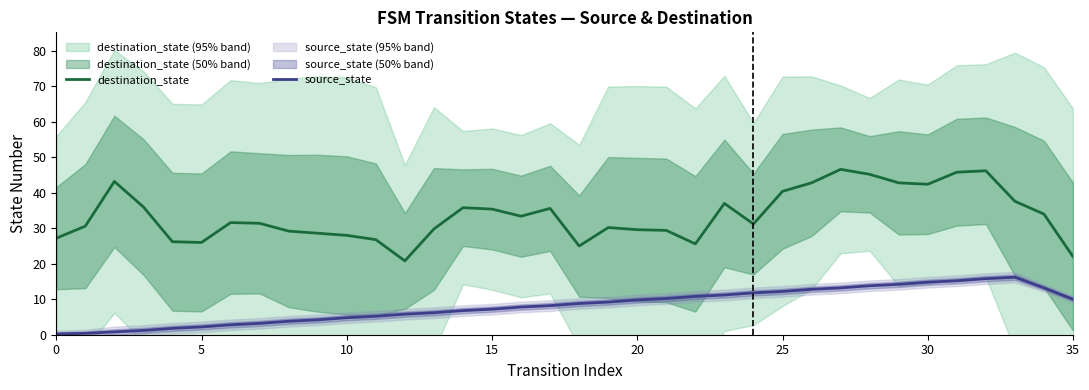

Read the source_state value at 15.

7.2